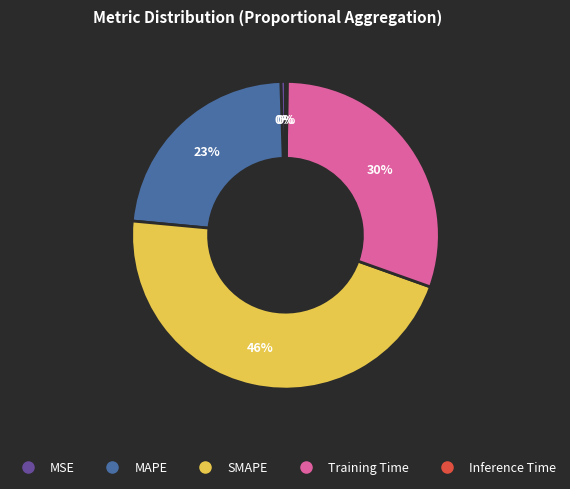

Is there any slice that represents more than half of the pie?

No